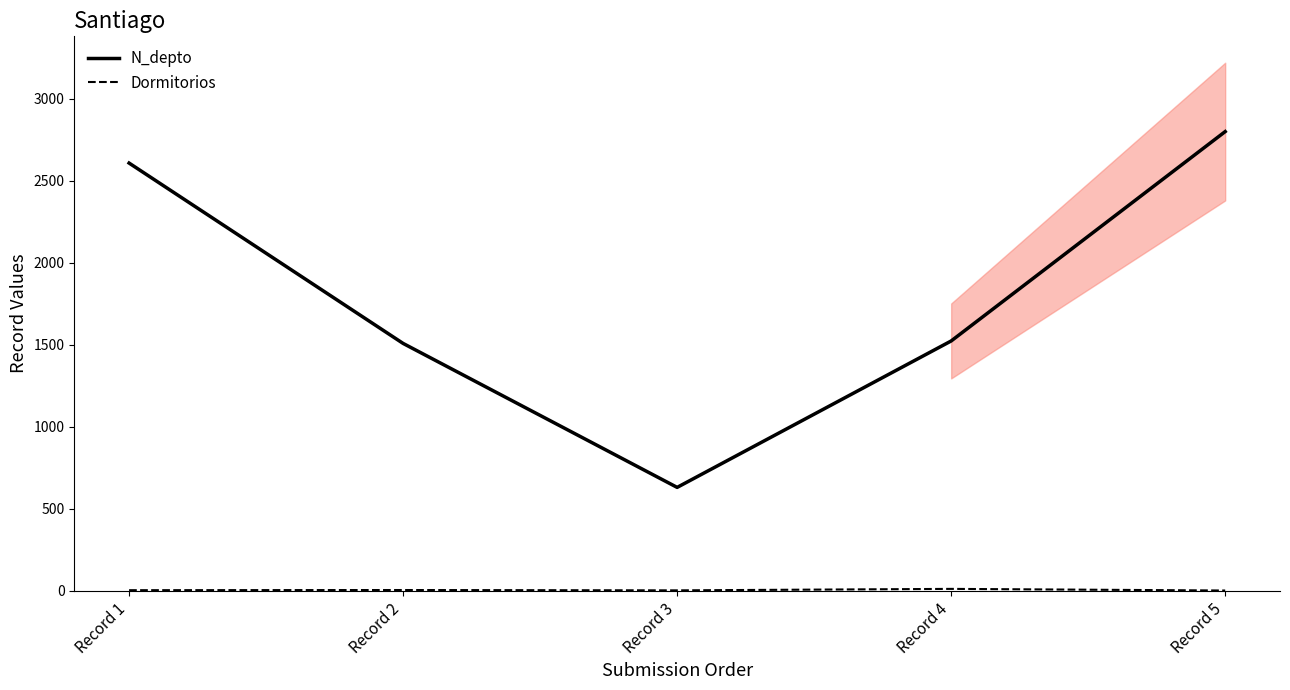

Where does the Dormitorios series first go above 3?

Record 2